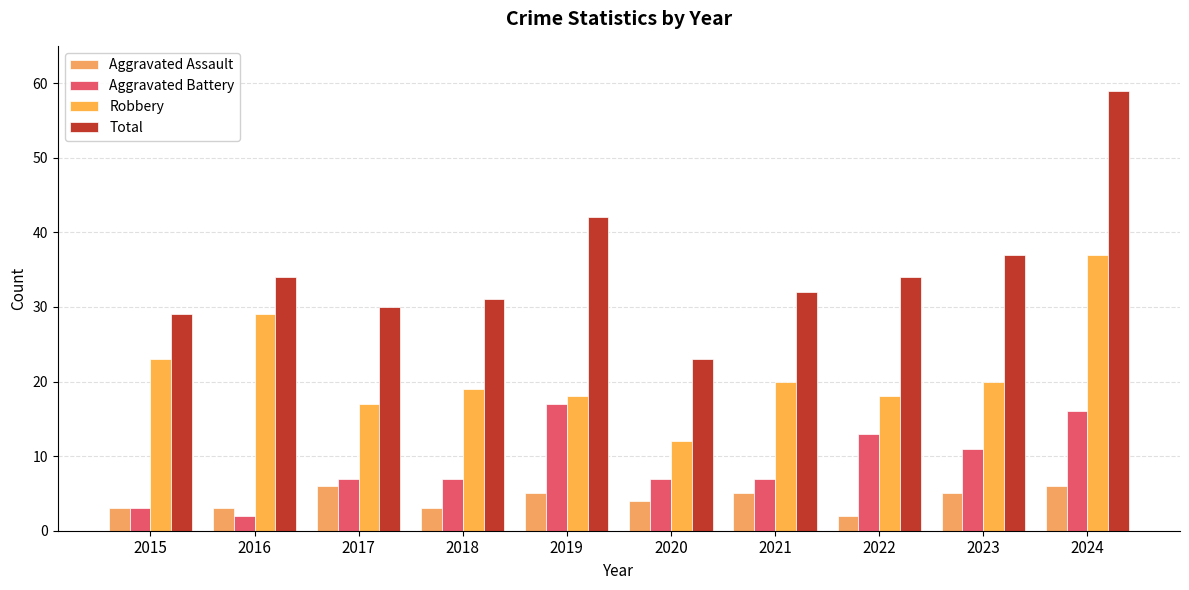

What is the difference between the maximum and minimum values in the Total series?

36